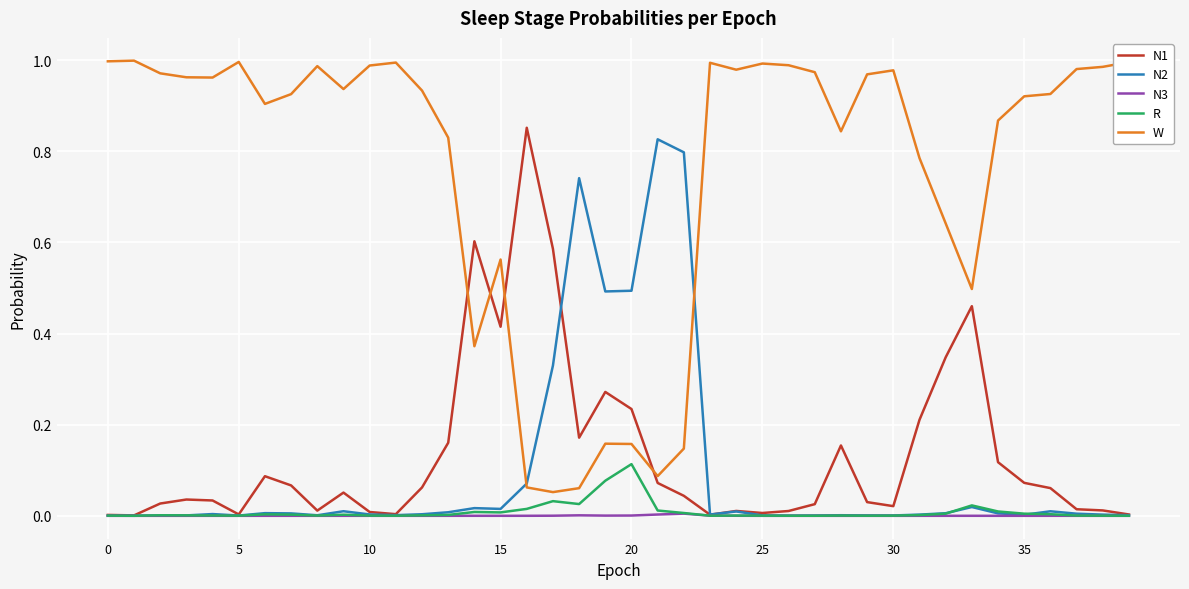

Which series has the largest range (max minus min)?

W